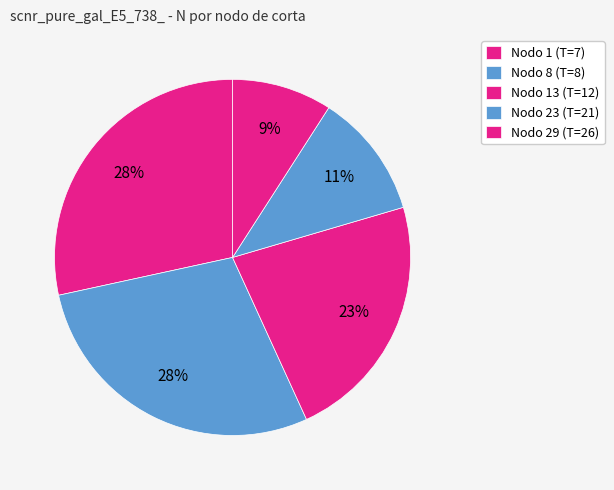

Is it true that Nodo 23 (T=21) is 11% of the pie?

True